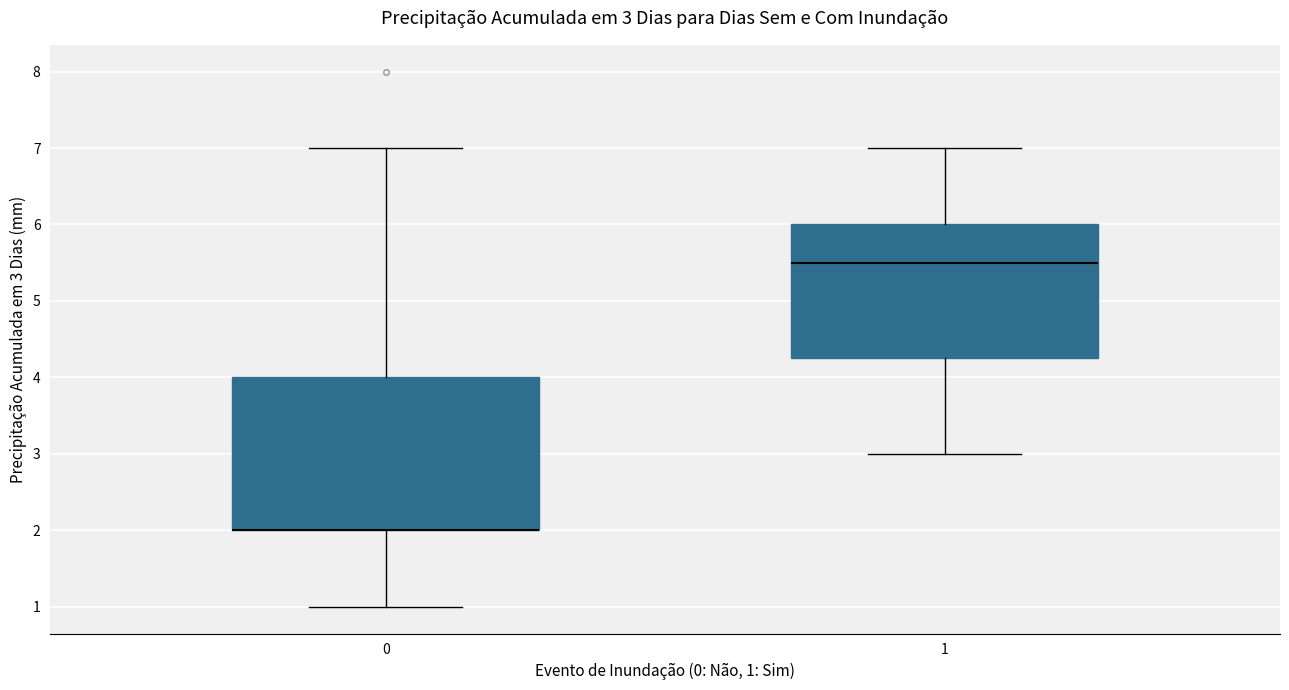

Comparing the boxes themselves (not the whiskers), which one is the tallest?

0